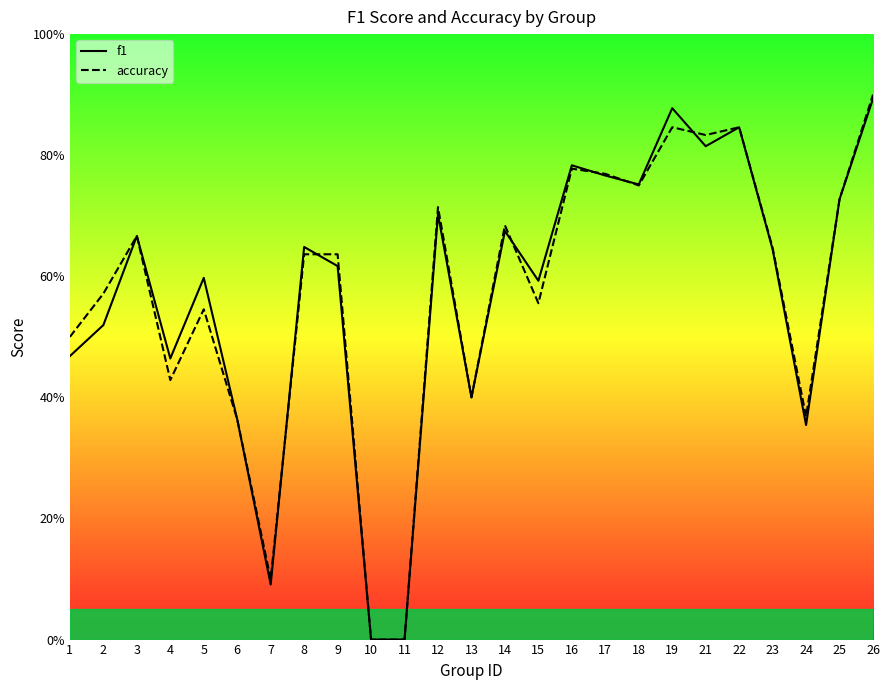

Is it true that accuracy equals 0.6 at 9?

True